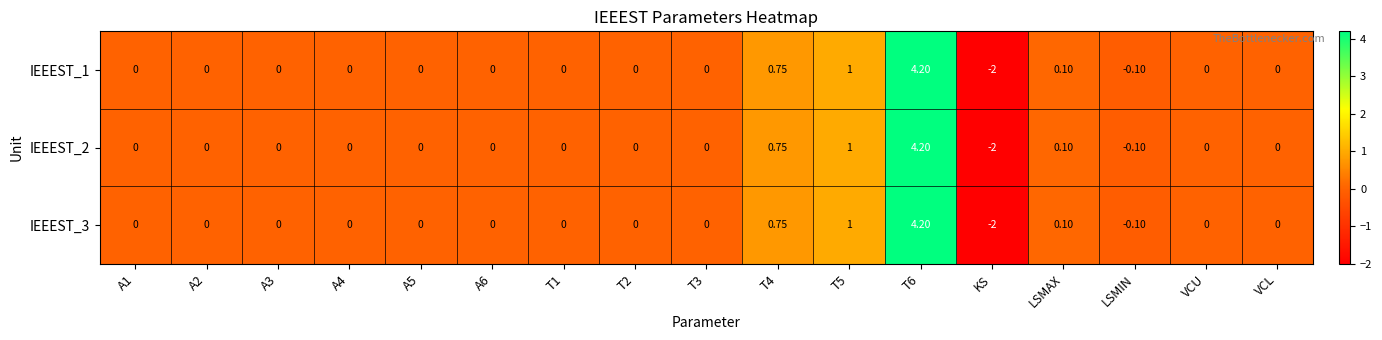

Which category has the lowest value across all series?

KS